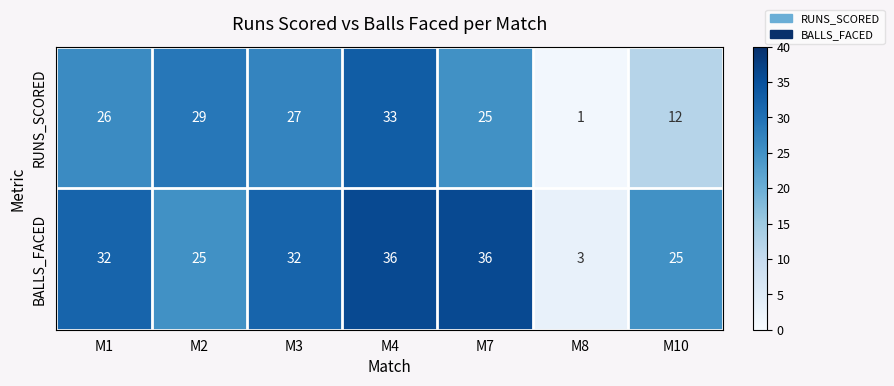

What is the highest value of the RUNS_SCORED series?

33